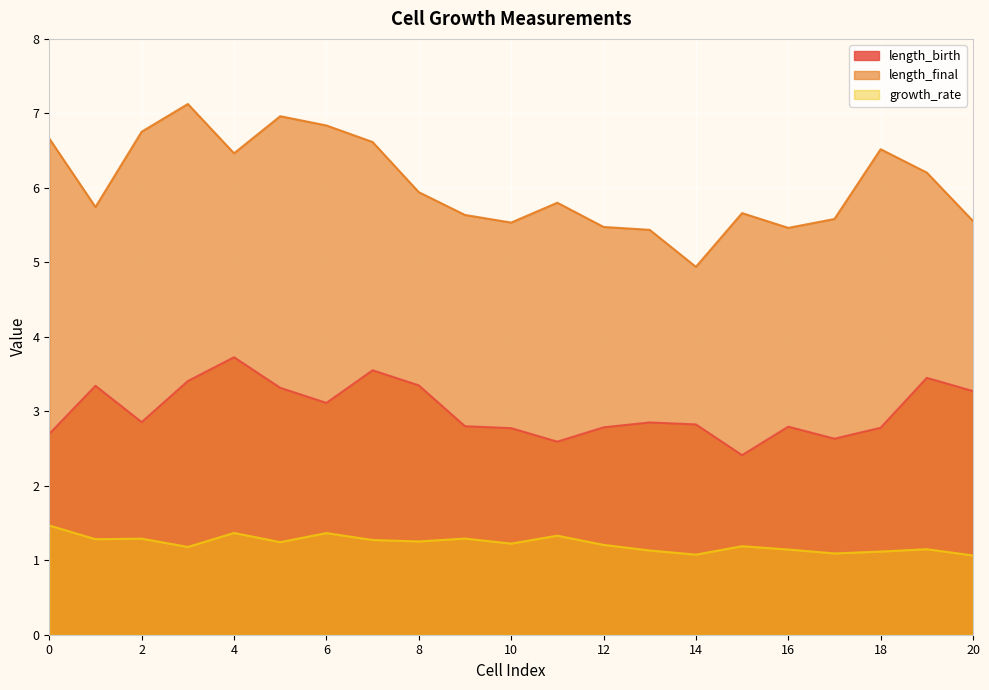

How many lines are shown in the chart?

3